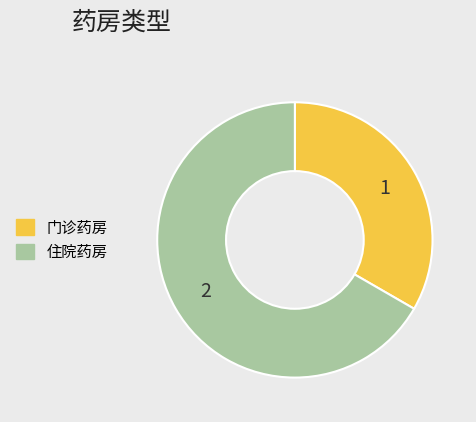

What is the smallest slice in the pie chart?

门诊药房